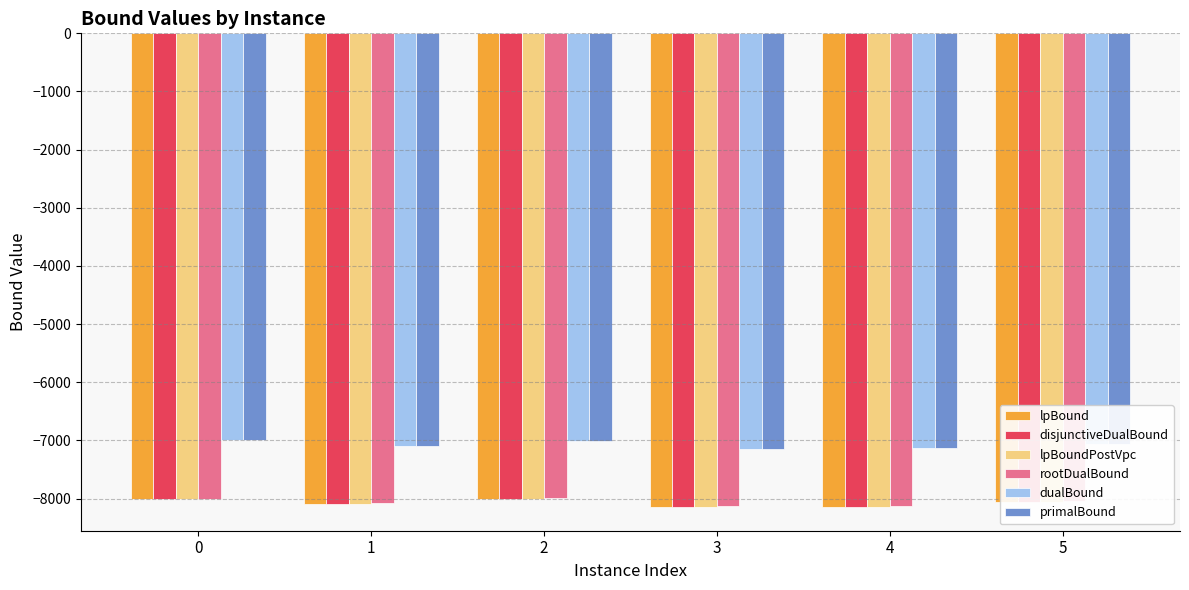

What is the difference between the maximum and second lowest values in the rootDualBound series?

136.5